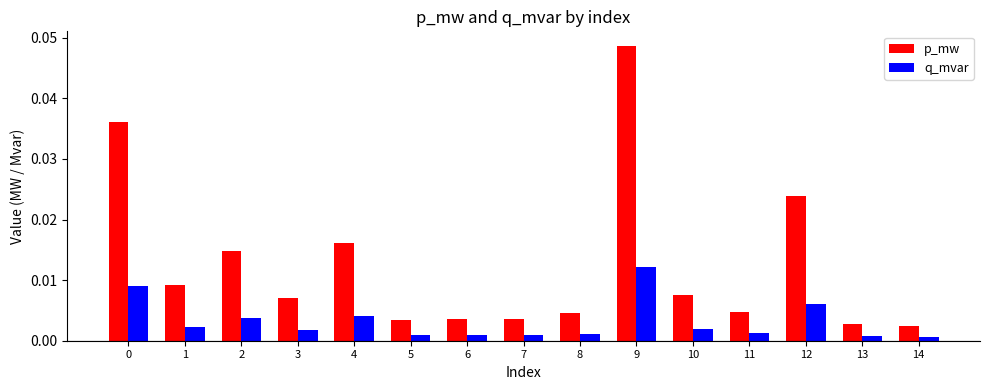

Which series changed the most between 10 and 14?

p_mw